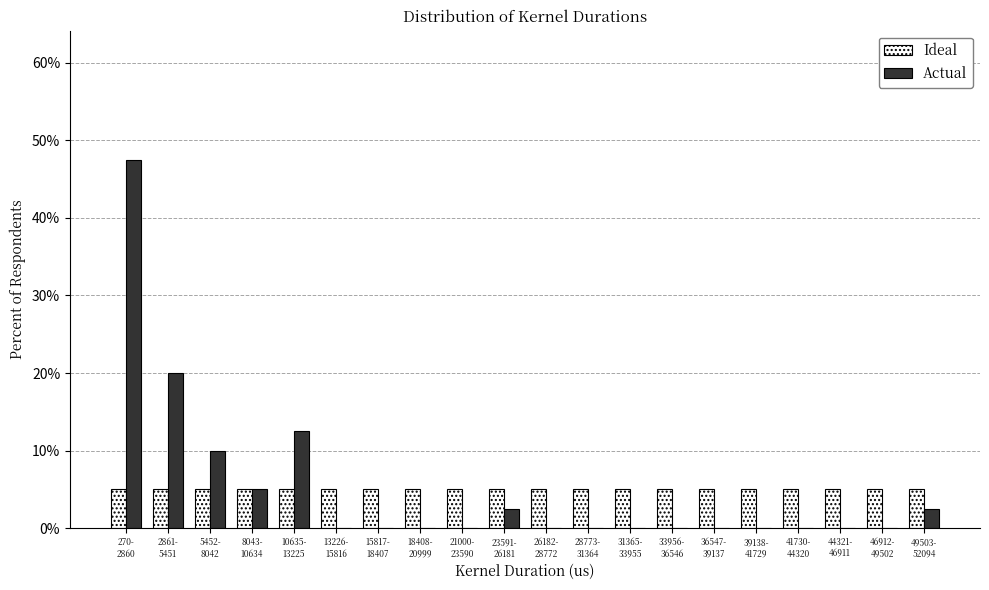

What is the maximum value for Actual?

47.5